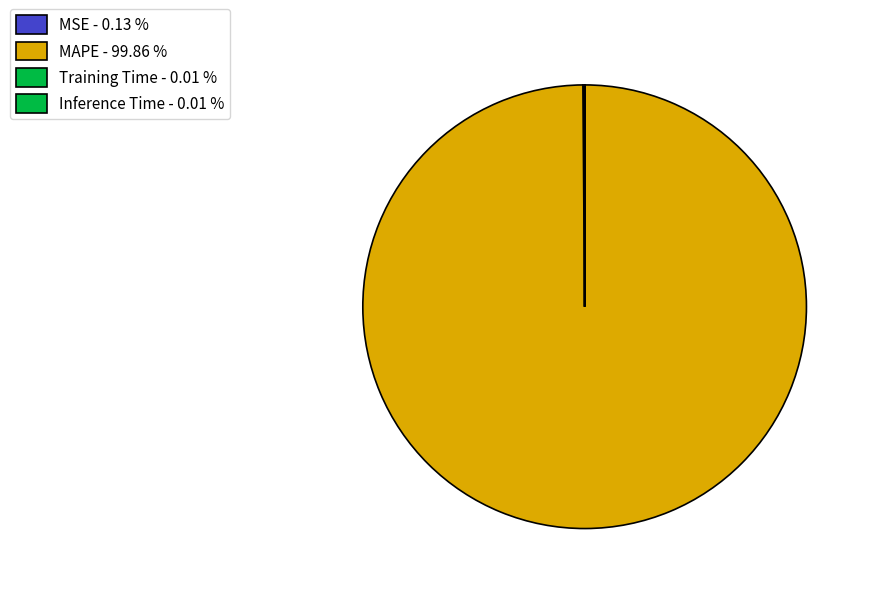

Which slice is the largest?

MAPE